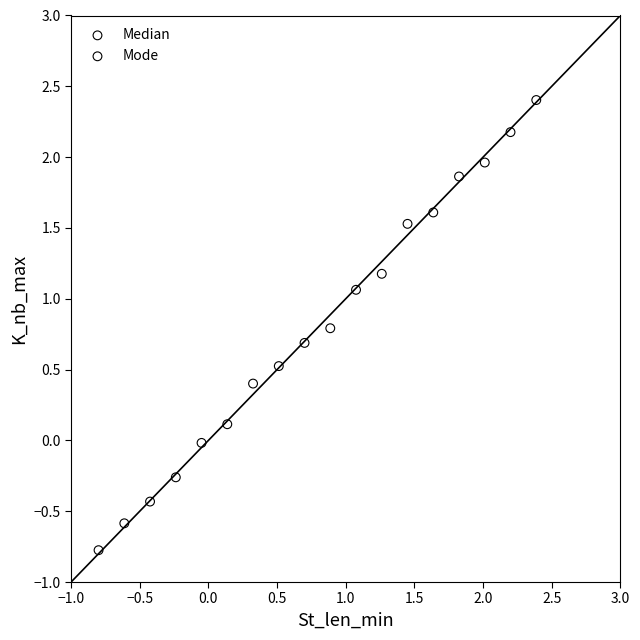

Which series reaches the maximum Y coordinate?

Mode